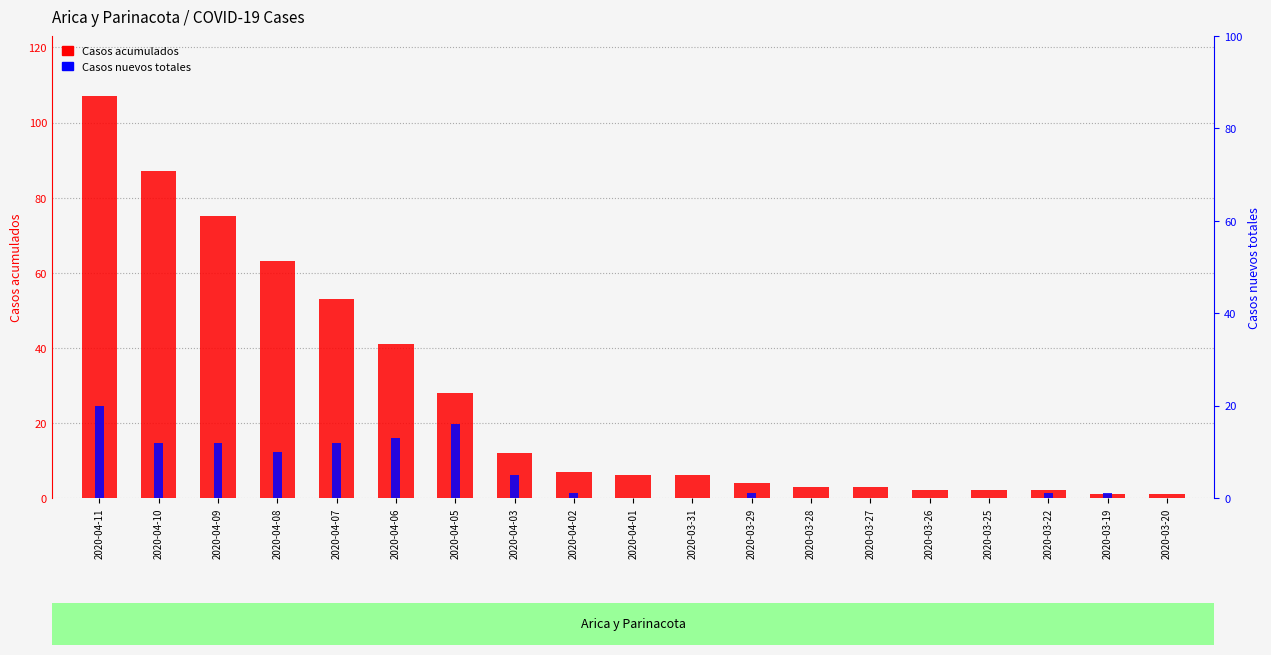

Which category has the highest value in the Casos nuevos totales series?

2020-04-11